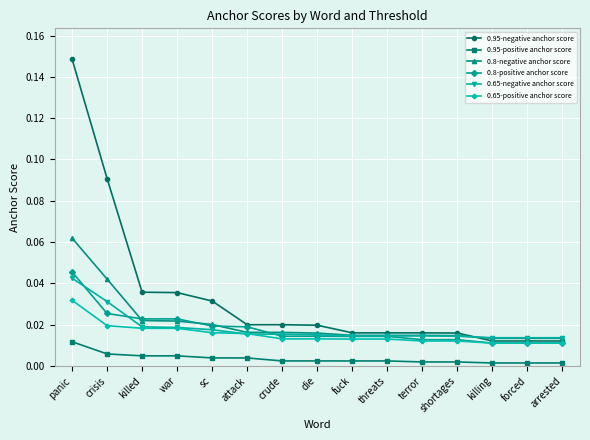

Which category has the highest value in the 0.95-positive anchor score series?

panic